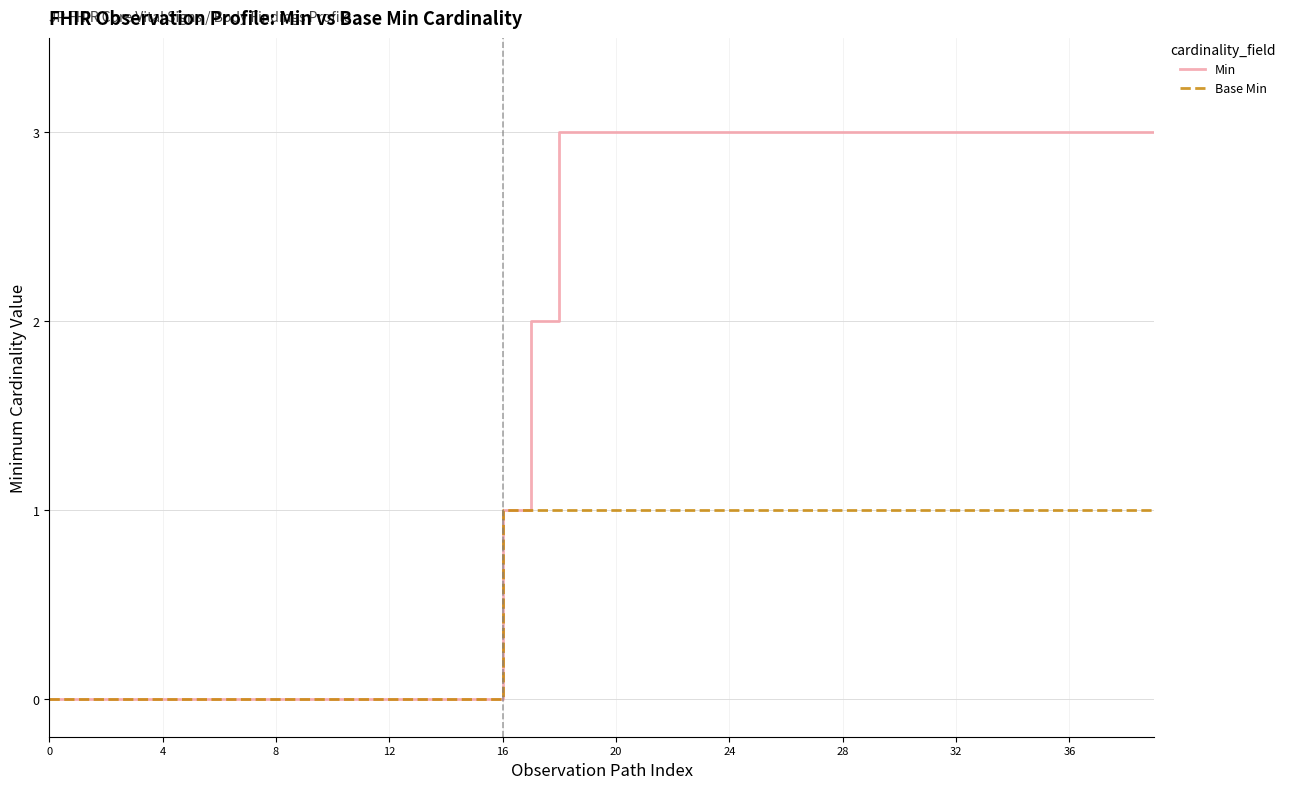

Which series has the largest total across all categories?

Min